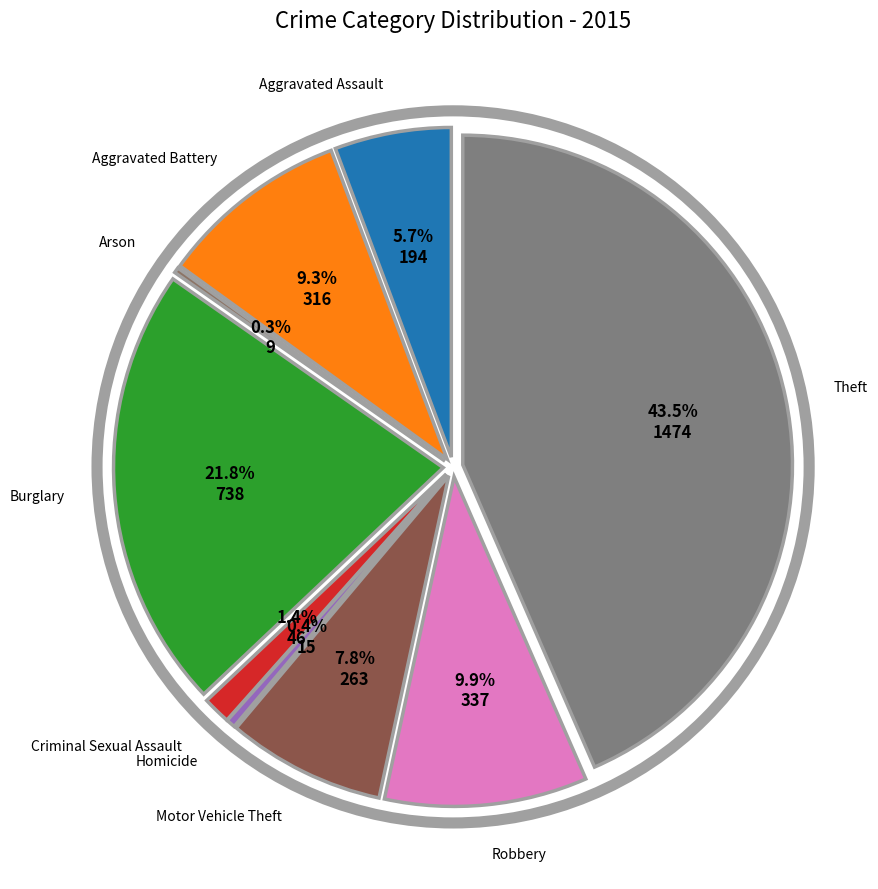

How many segments does this pie chart have?

9